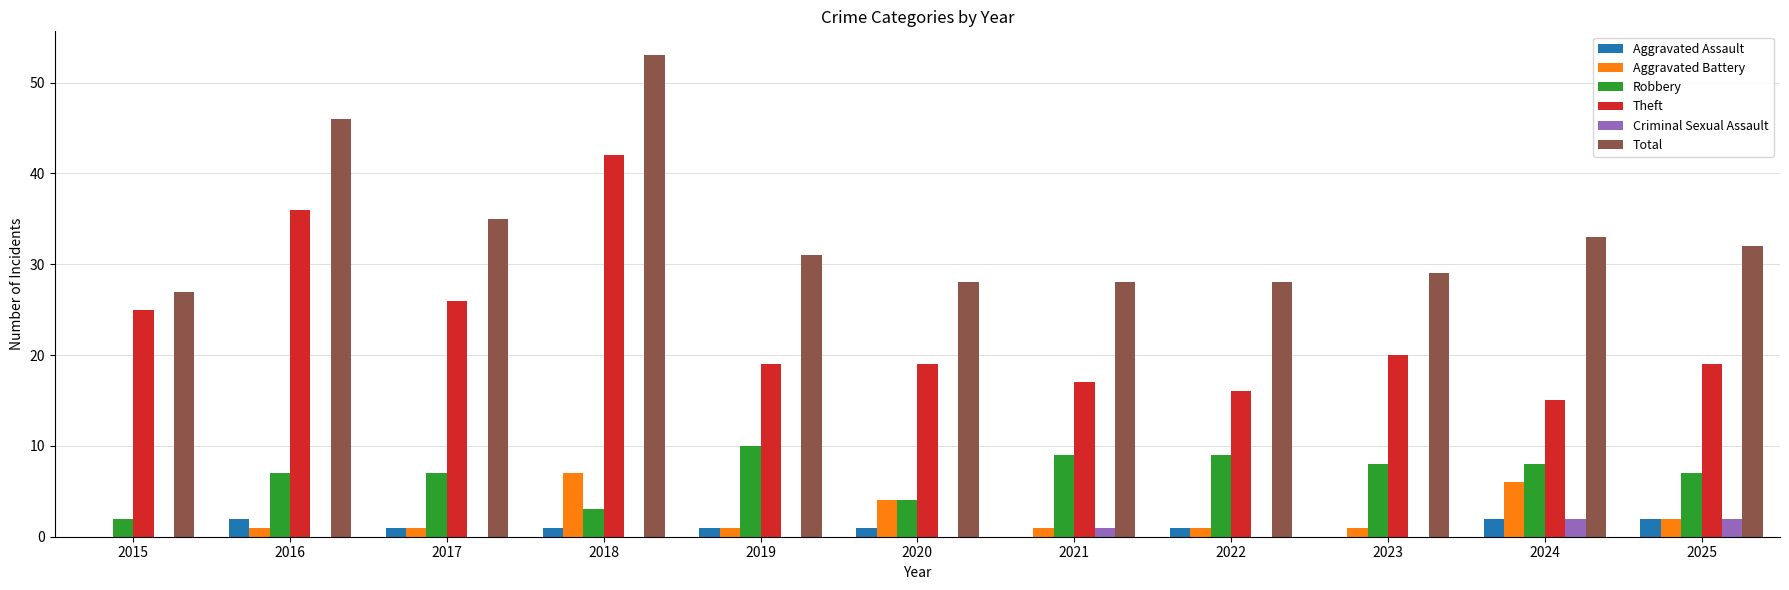

Which label corresponds to the largest value in the chart?

2018